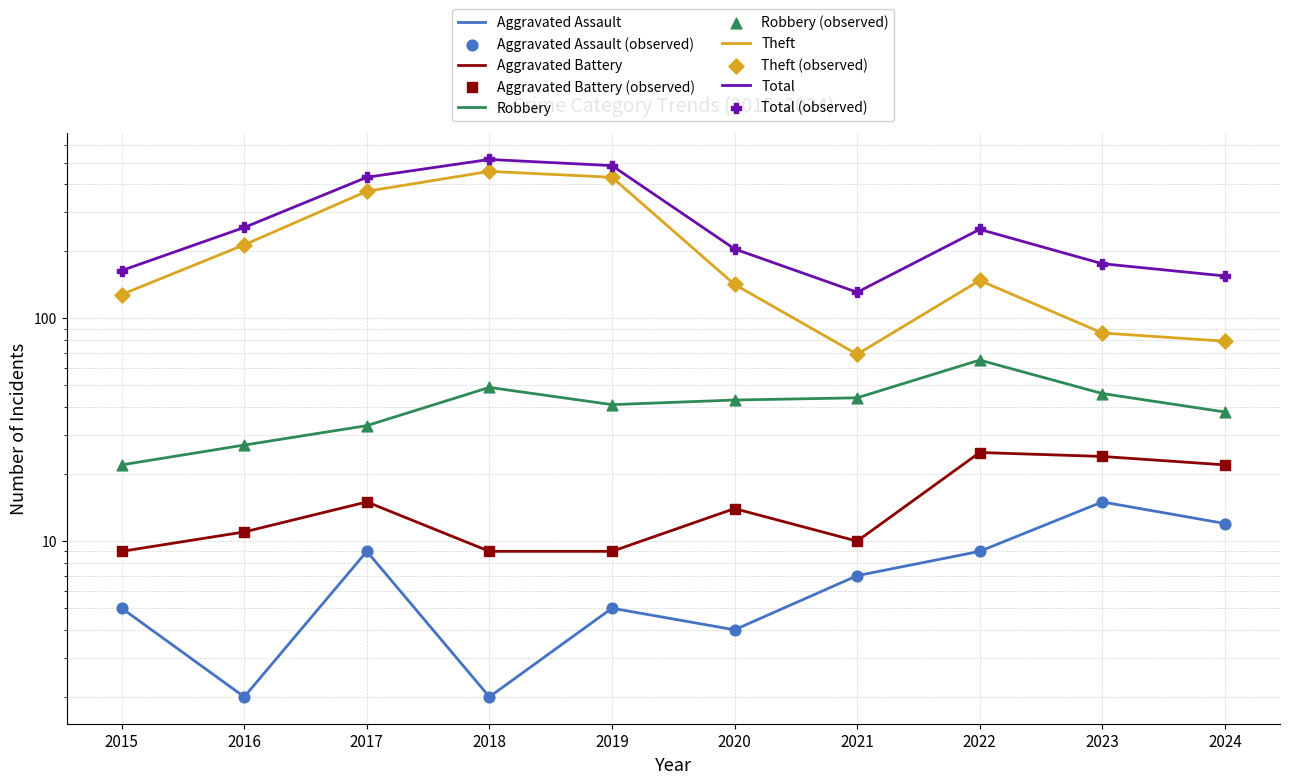

Which series has the widest spread of Y values?

Theft